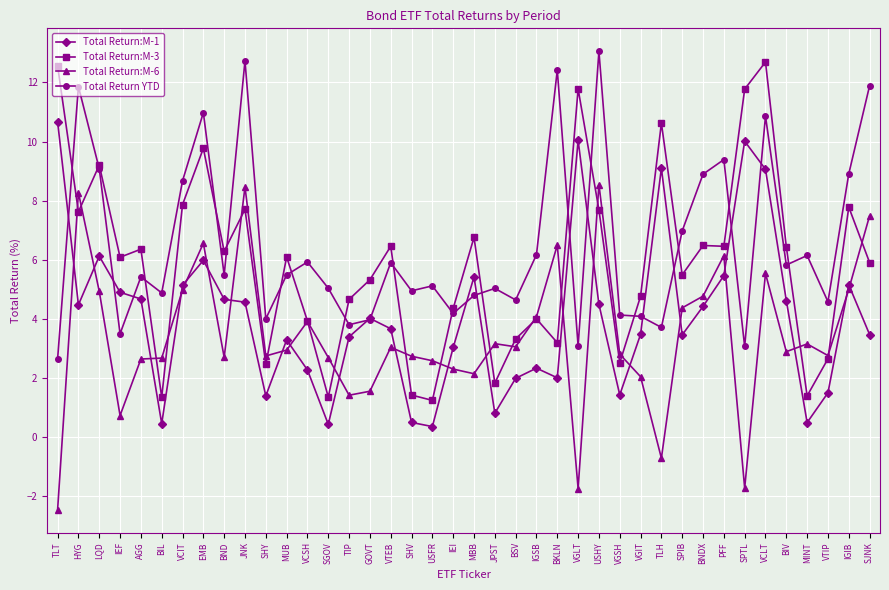

True or false: Total Return:M-3 and Total Return:M-1 intersect in this chart.

False